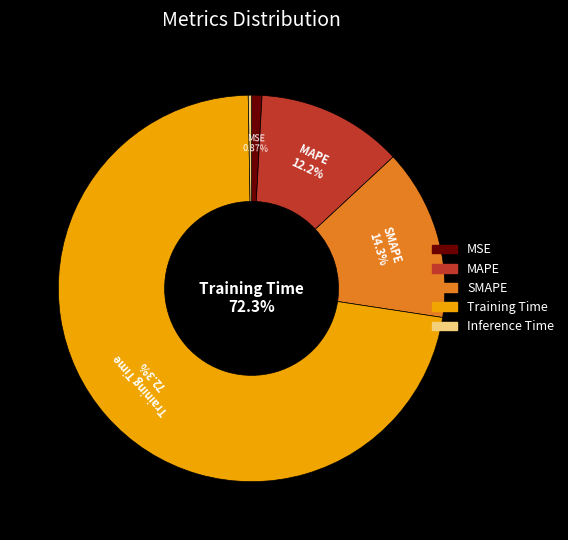

To the nearest percent, what is the difference between the Training Time and MSE slice percentages?

71%